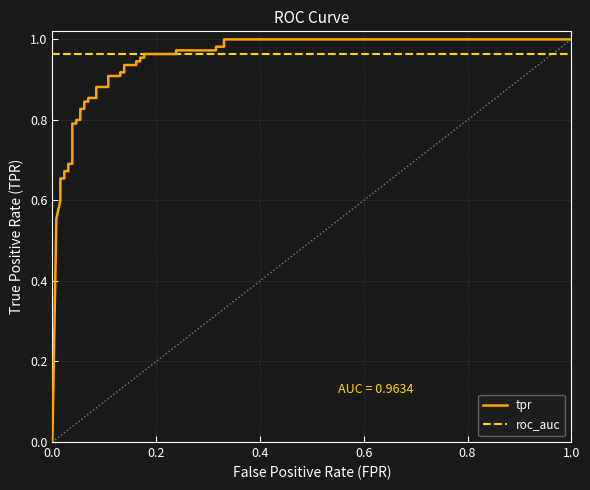

Where do roc_auc and tpr first cross each other?

31 and 32